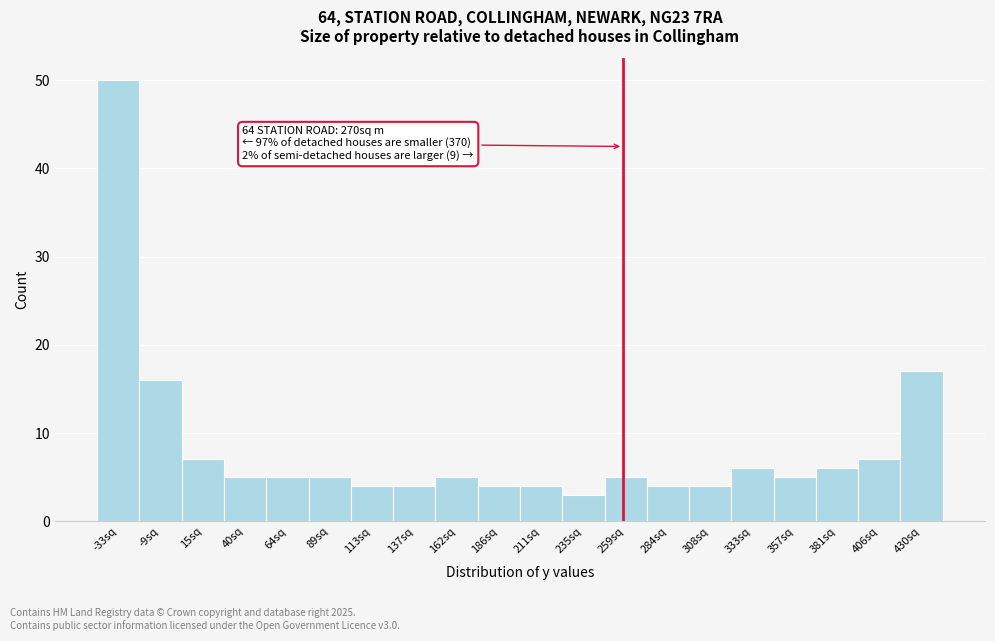

Reading left to right, extract all data points from this chart.

-33sq=50	-9sq=16	15sq=7	40sq=5	64sq=5	89sq=5	113sq=4	137sq=4	162sq=5	186sq=4	211sq=4	235sq=3	259sq=5	284sq=4	308sq=4	333sq=6	357sq=5	381sq=6	406sq=7	430sq=17